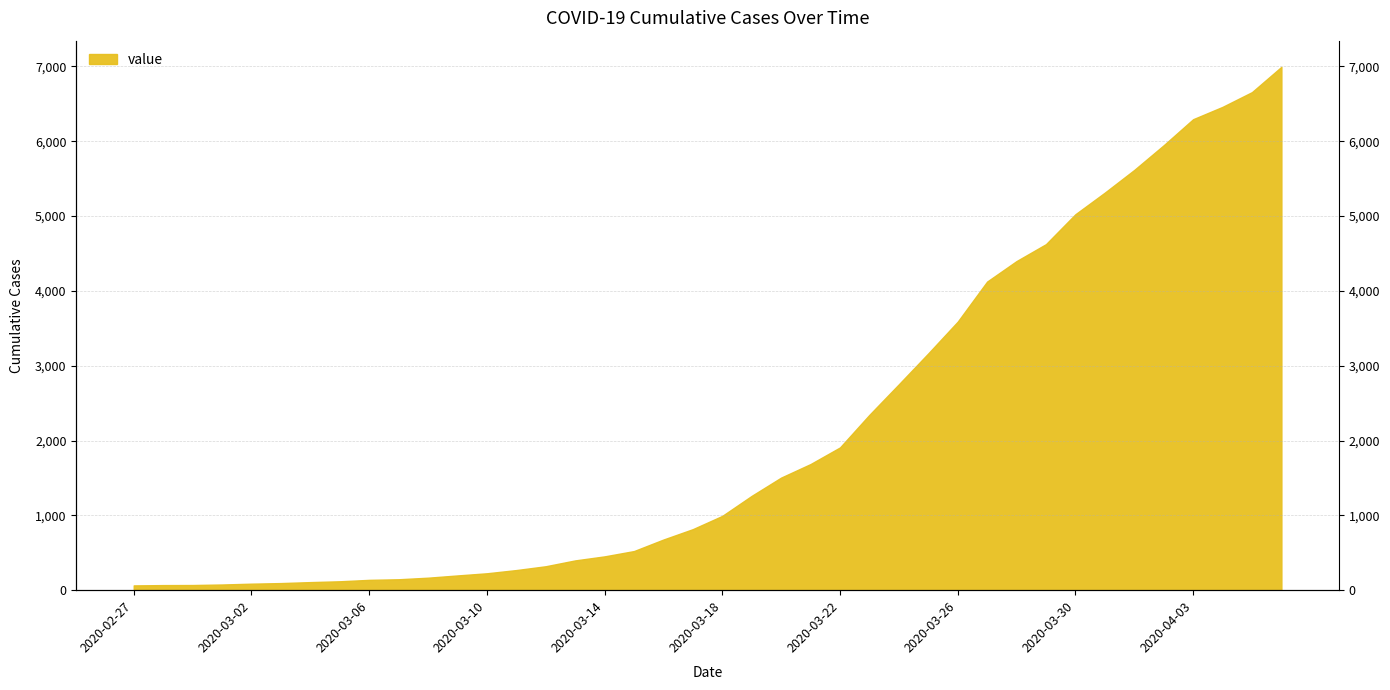

Reading left to right, what are all the values shown in this chart?

2020-02-27=64	2020-02-28=68	2020-02-29=69	2020-03-01=76	2020-03-02=87	2020-03-03=95	2020-03-04=108	2020-03-05=119	2020-03-06=138	2020-03-07=146	2020-03-08=167	2020-03-09=197	2020-03-10=226	2020-03-11=269	2020-03-12=320	2020-03-13=398	2020-03-14=452	2020-03-15=523	2020-03-16=677	2020-03-17=816	2020-03-18=993	2020-03-19=1261	2020-03-20=1505	2020-03-21=1686	2020-03-22=1908	2020-03-23=2344	2020-03-24=2752	2020-03-25=3165	2020-03-26=3589	2020-03-27=4125	2020-03-28=4399	2020-03-29=4625	2020-03-30=5025	2020-03-31=5314	2020-04-01=5617	2020-04-02=5947	2020-04-03=6295	2020-04-04=6460	2020-04-05=6657	2020-04-06=6995